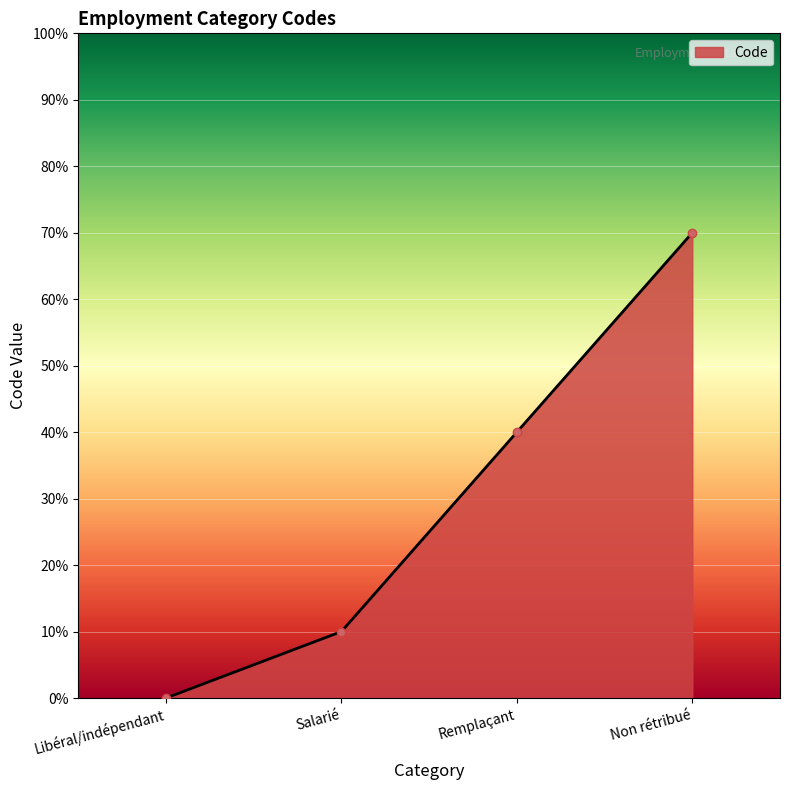

What is the label of the 3rd point from the right?

Salarié